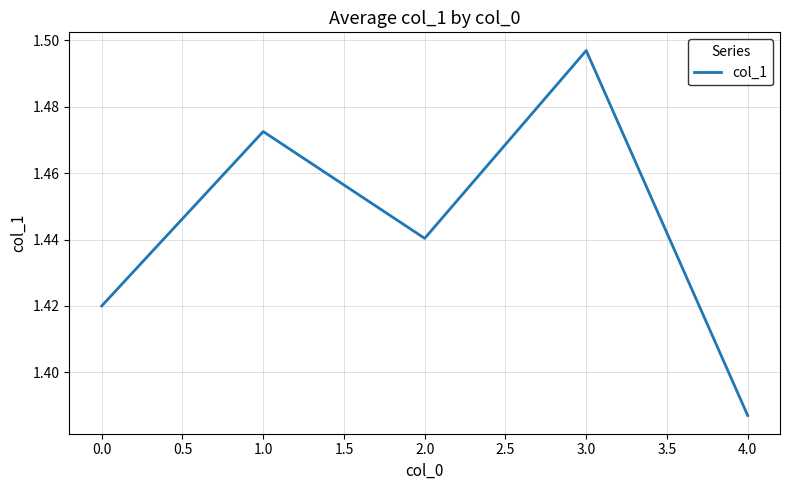

At which category does the chart reach its minimum across all series?

4.0